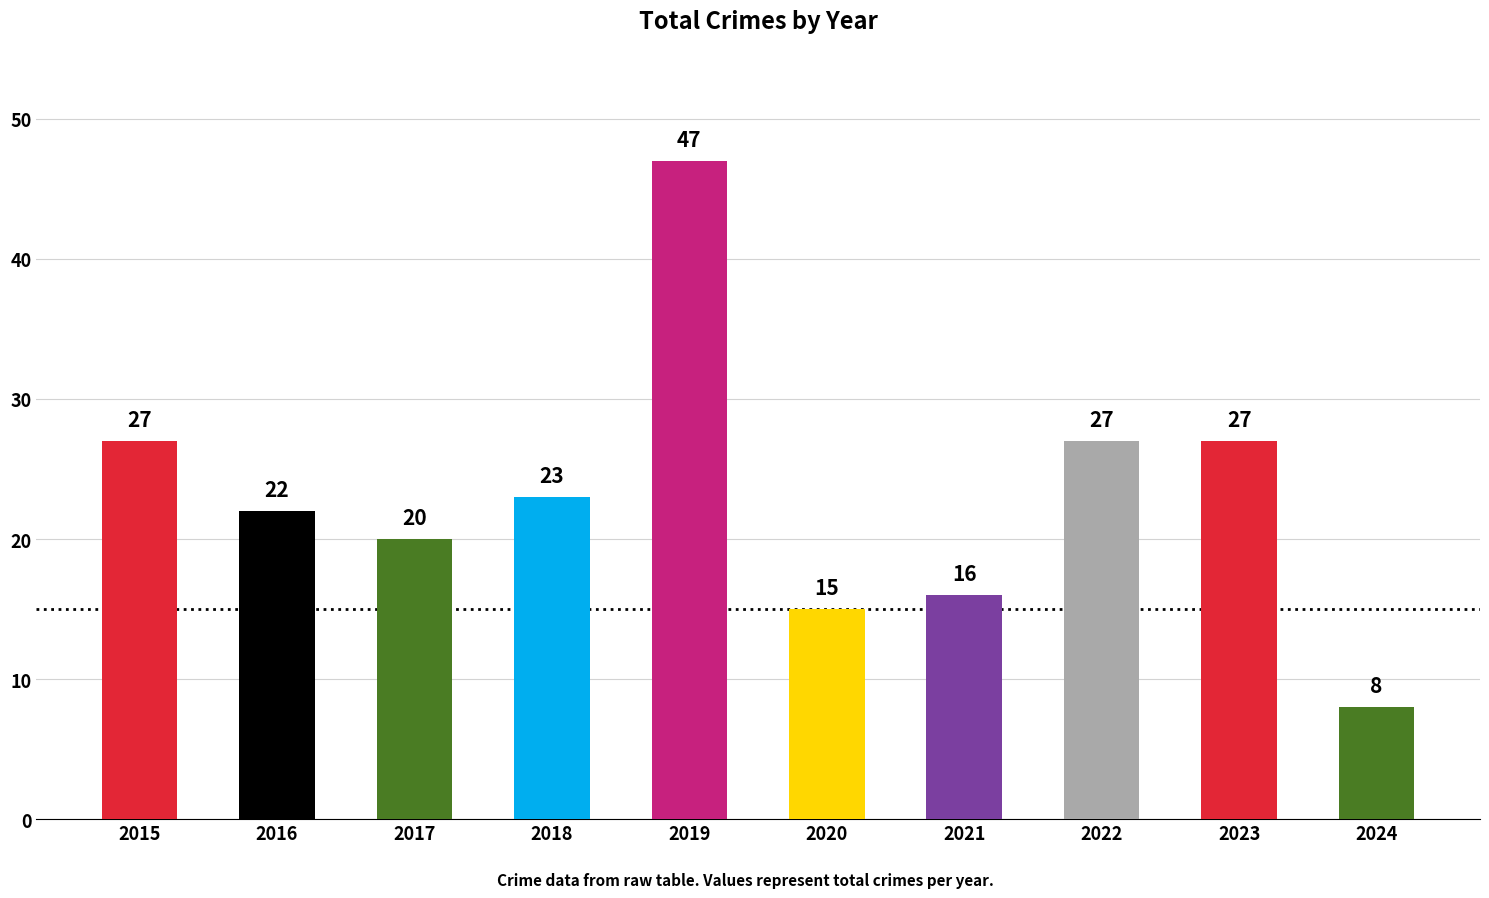

Between 2018 and 2024, which is larger?

2018